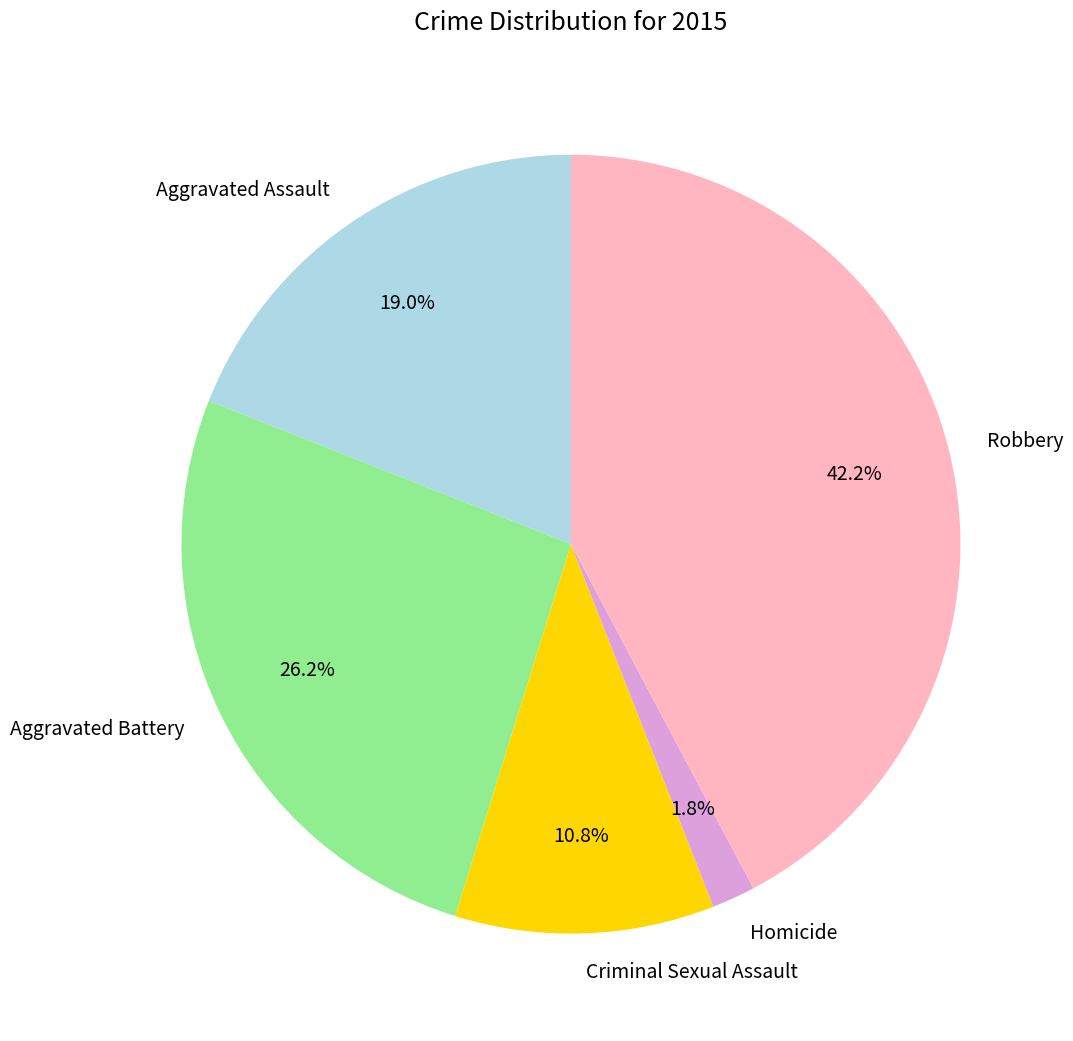

Does Aggravated Battery account for over 50% of the chart?

No